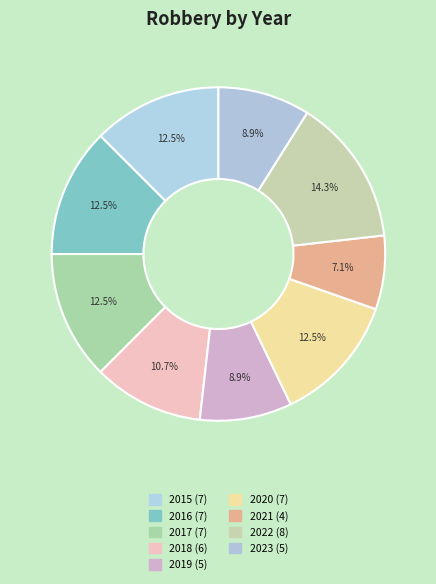

How many slices are in this pie chart?

9